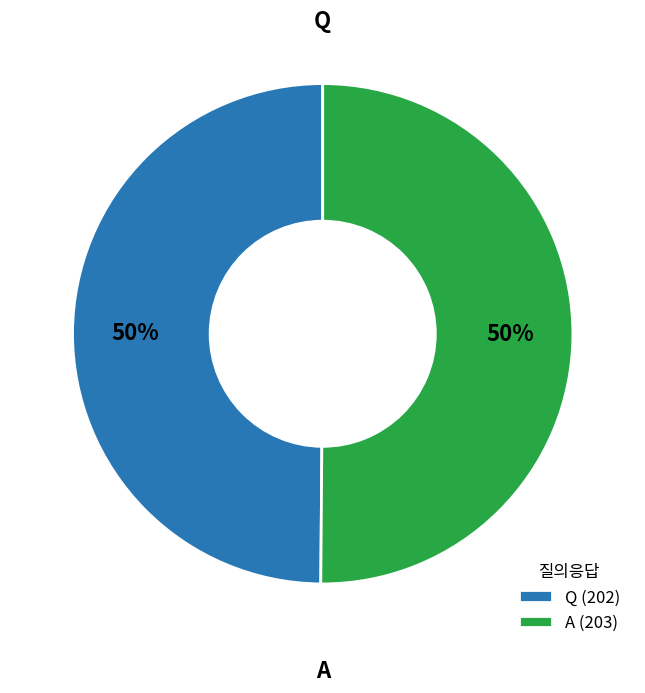

The Q (202) slice represents 45% of the pie. True or false?

False